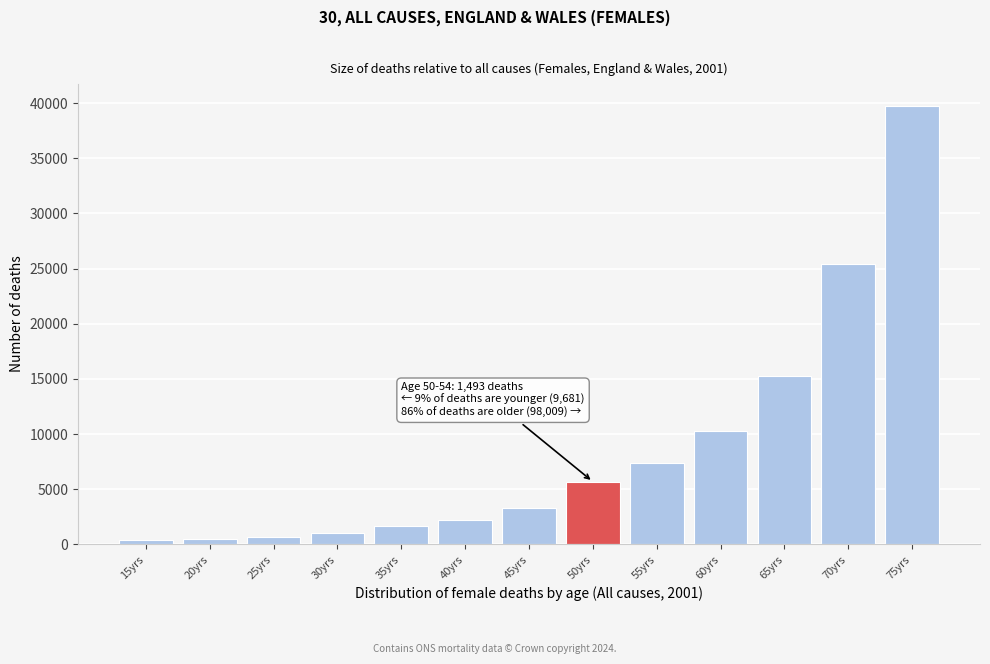

Which category has the highest value across all series?

75yrs